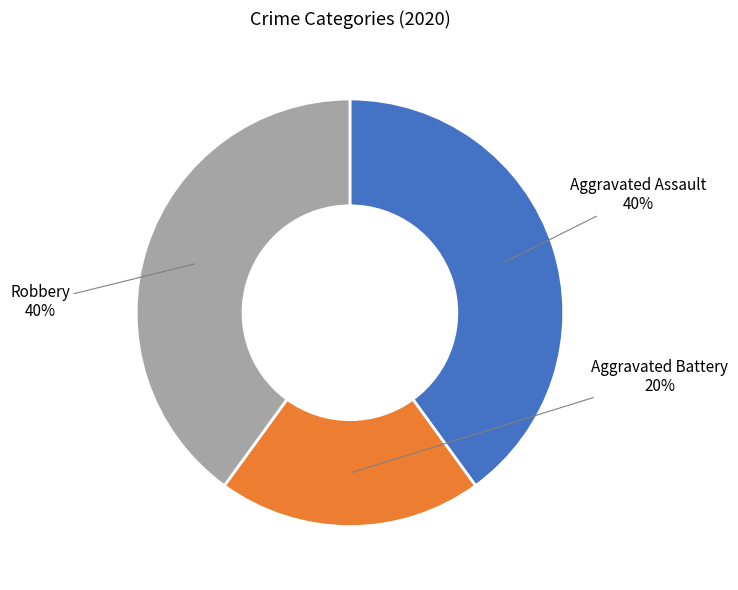

Count the number of slices in the pie.

3